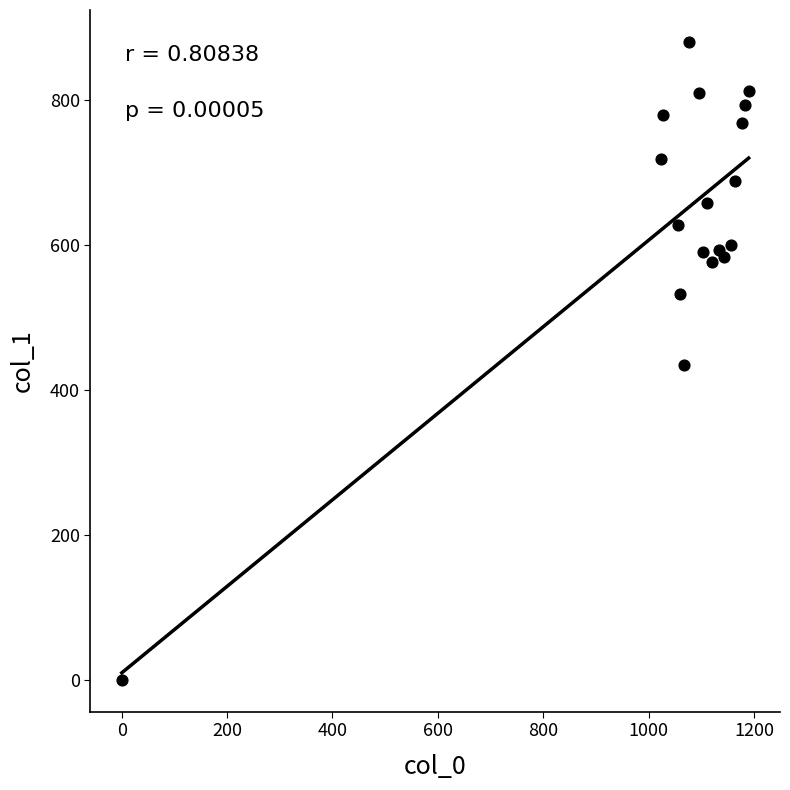

What is the range of X values (max minus min)?

1190.0